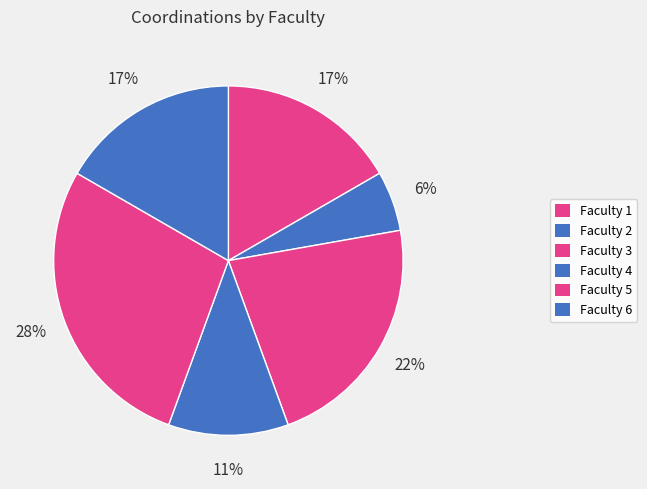

How many slices are in this pie chart?

6